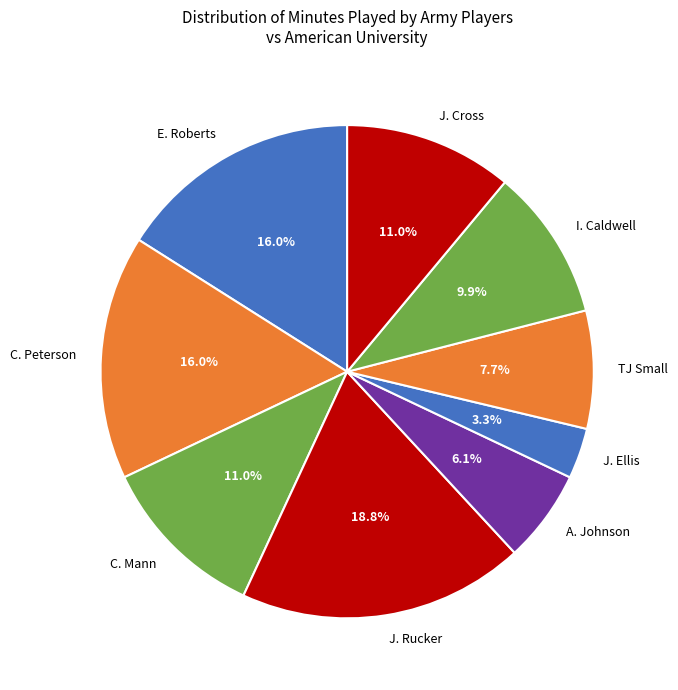

Combined, do C. Peterson and J. Rucker account for over 50%?

No